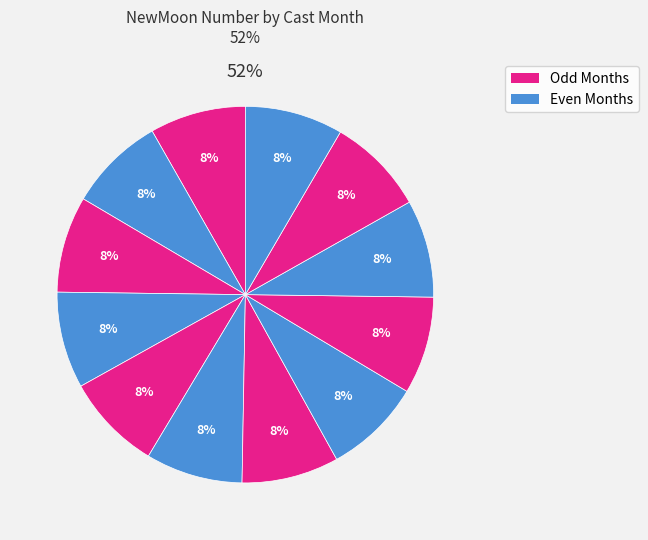

Is 6 the majority of the pie?

No